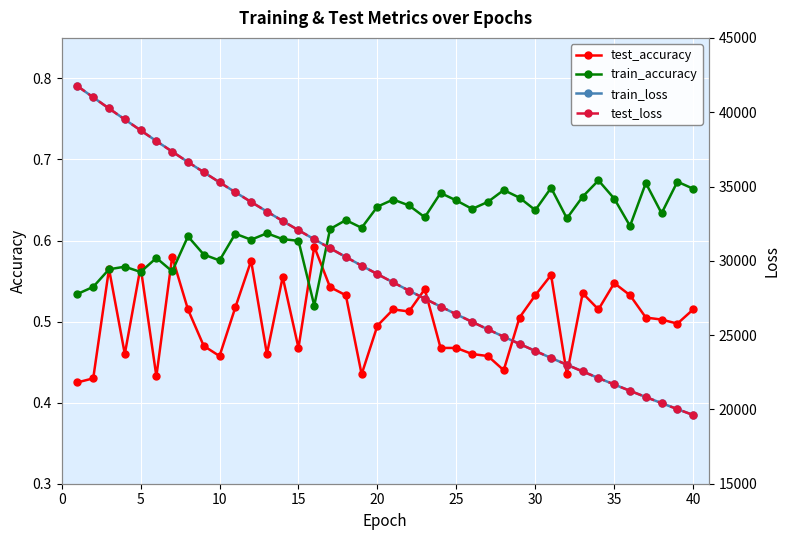

True or false: train_accuracy has more than 2 interior local peaks.

True